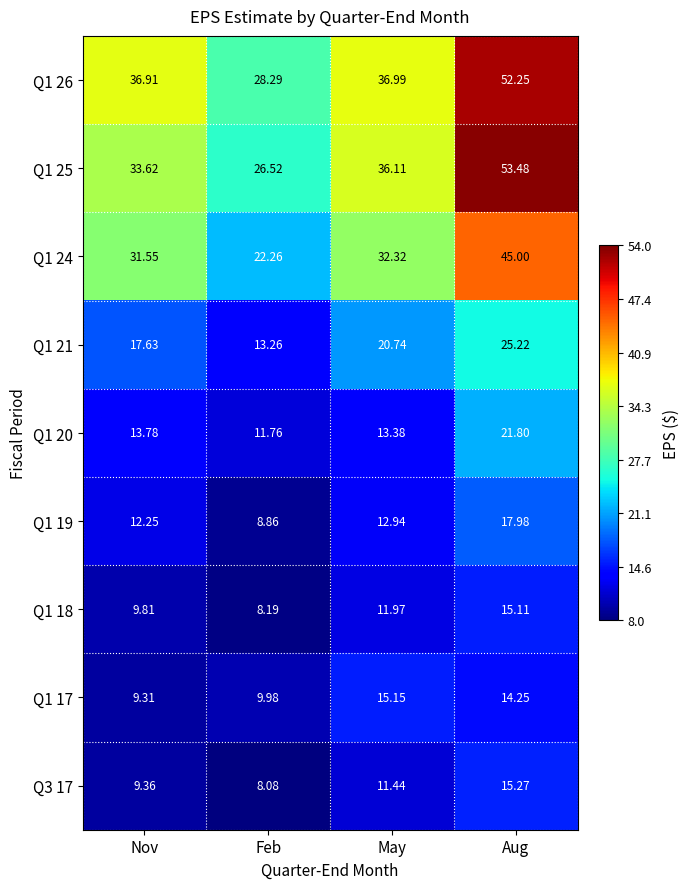

At which category does the chart reach its minimum across all series?

Feb